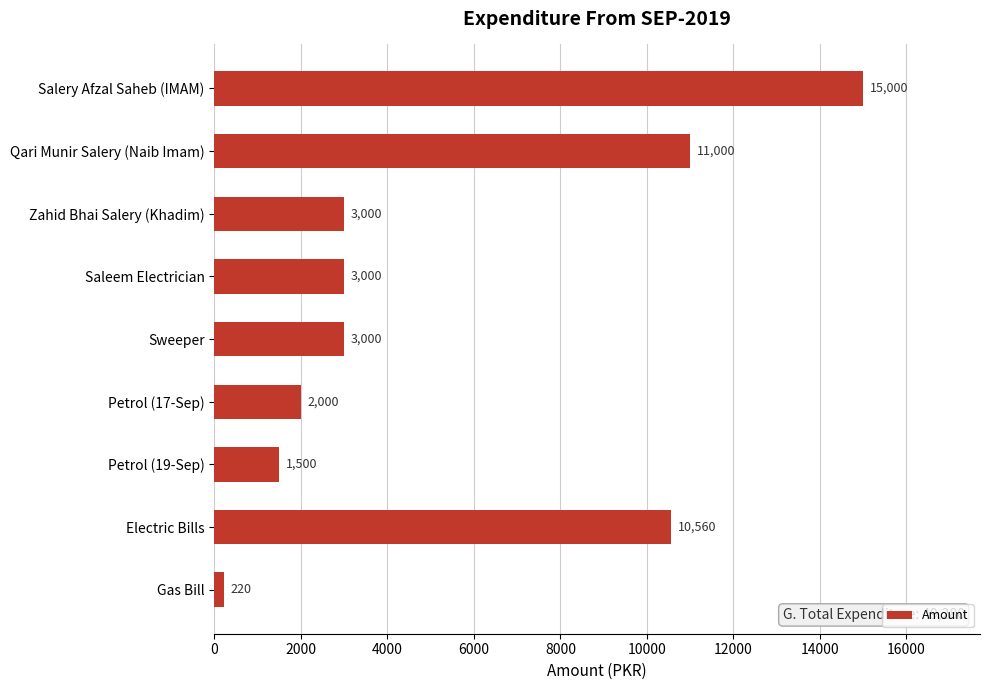

Is it true that the value at Qari Munir Salery (Naib Imam) is 19203?

False